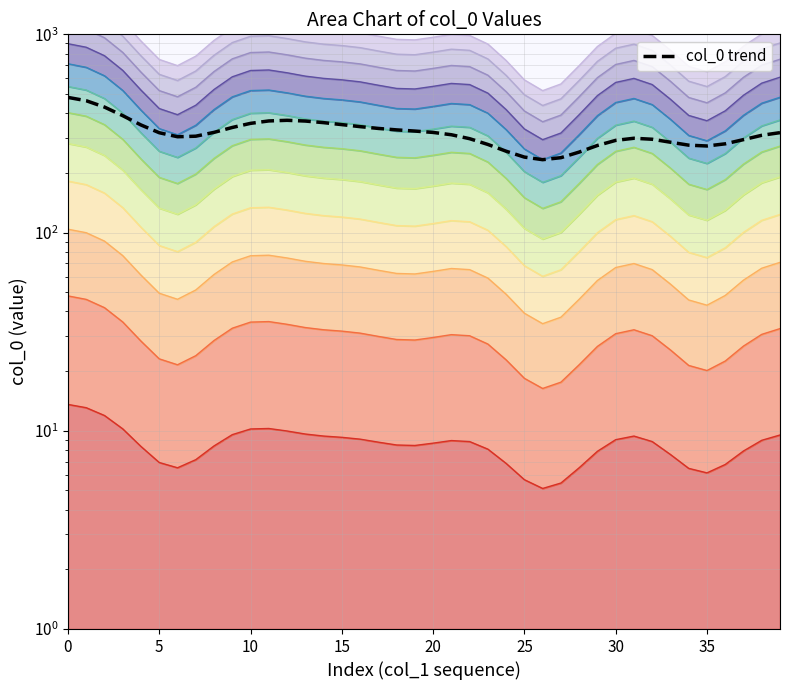

The chart shows a value of 451.2 at 29. True or false?

False